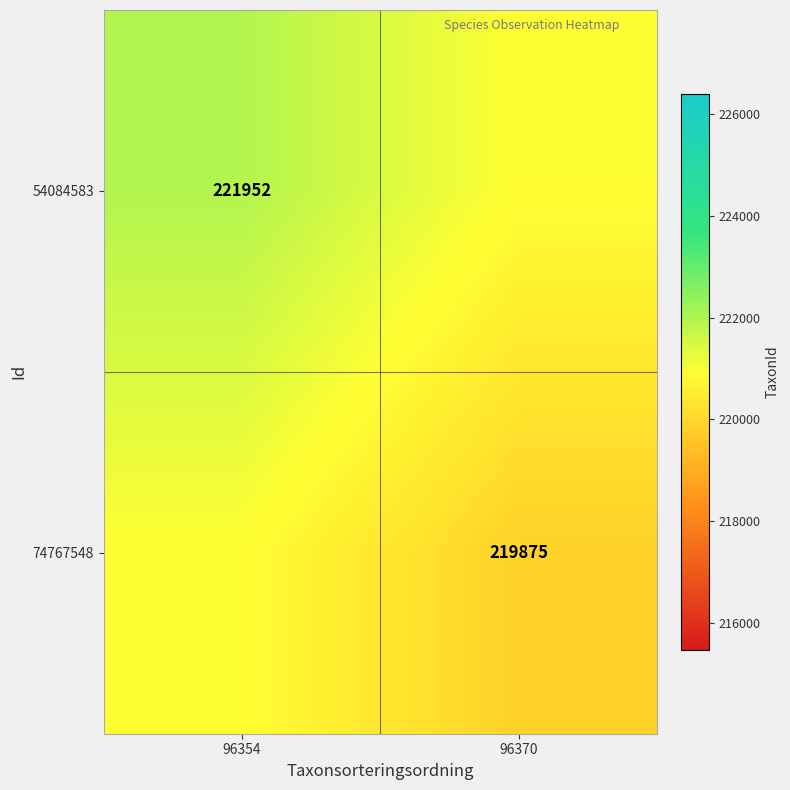

True or false: 54084583 has a value of 221952.0 at 96354.

True